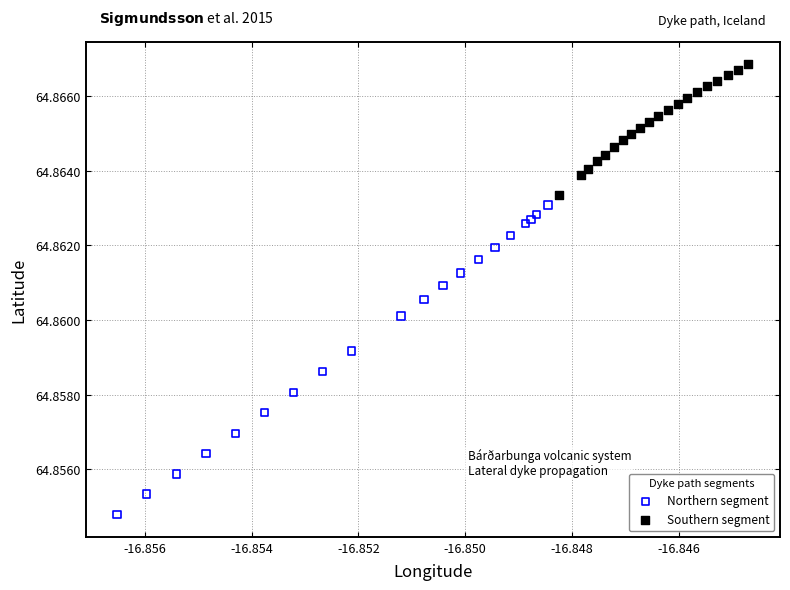

Which series has the widest spread of Y values?

Northern segment